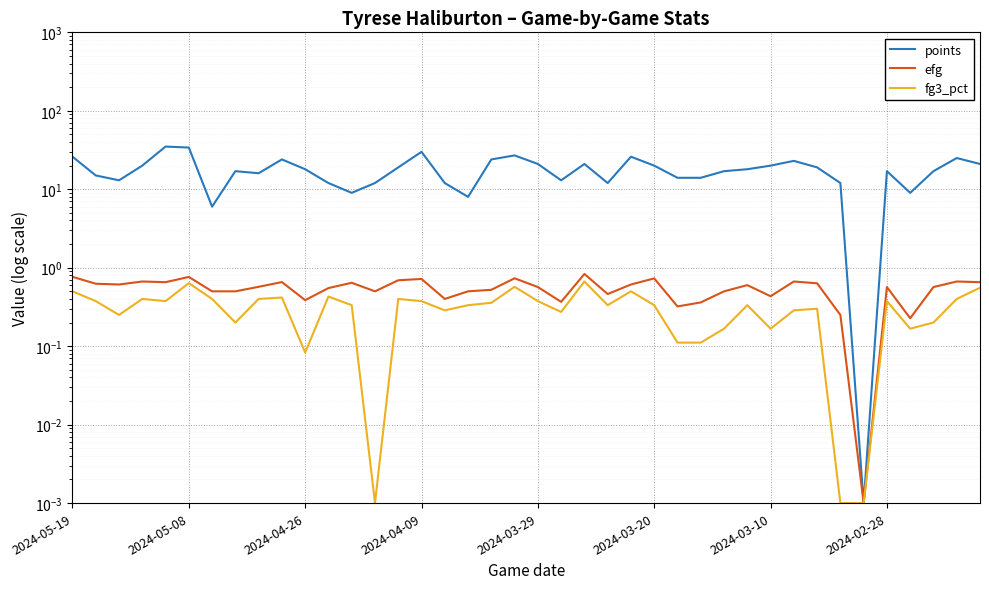

True or false: efg and fg3_pct intersect in this chart.

False